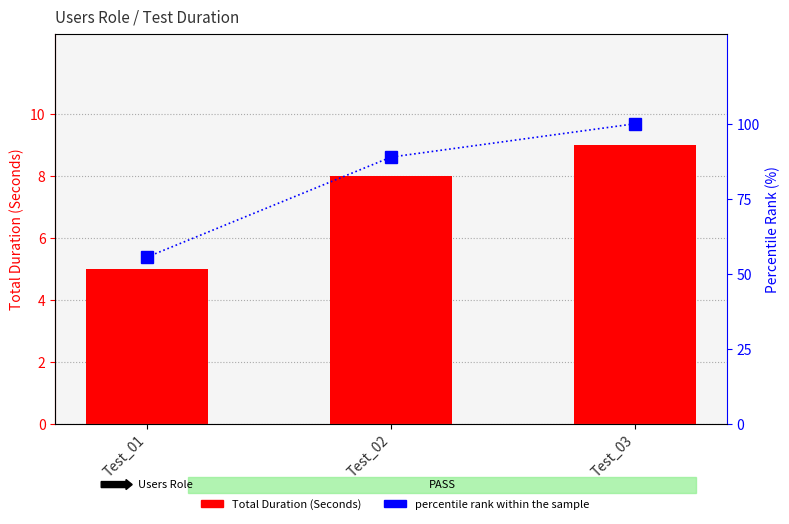

Where does the percentile rank within the sample series first go above 88?

Test_02